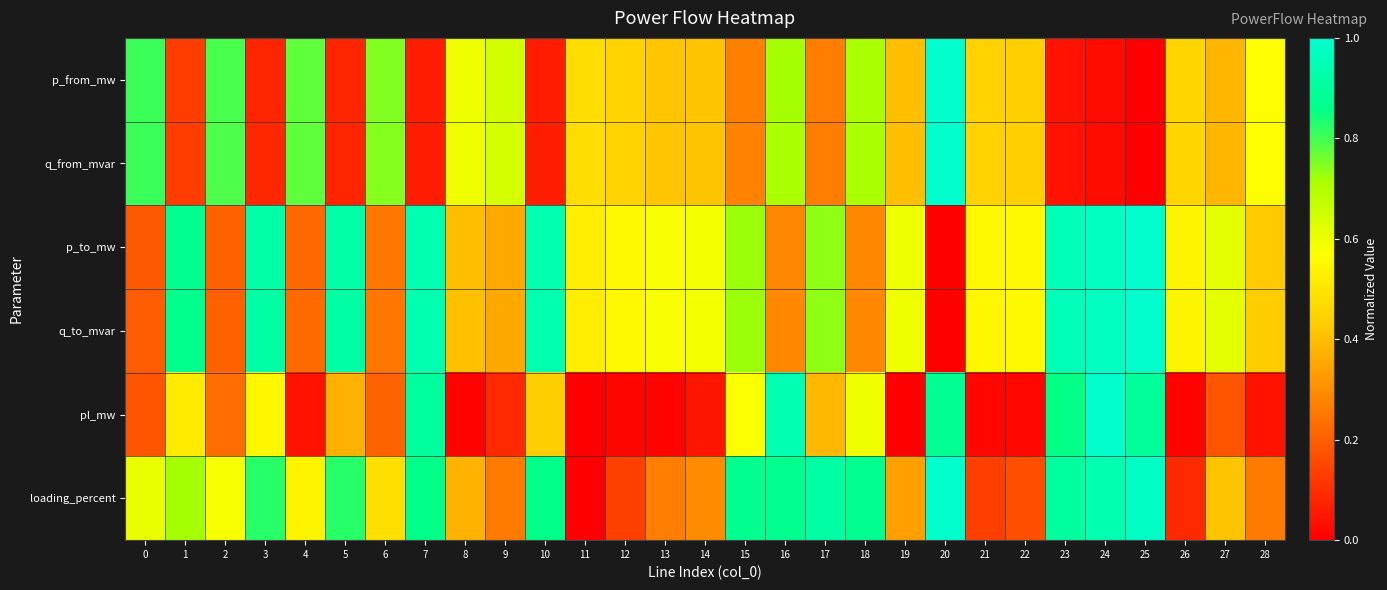

Between 27 and 4, which is larger?

4